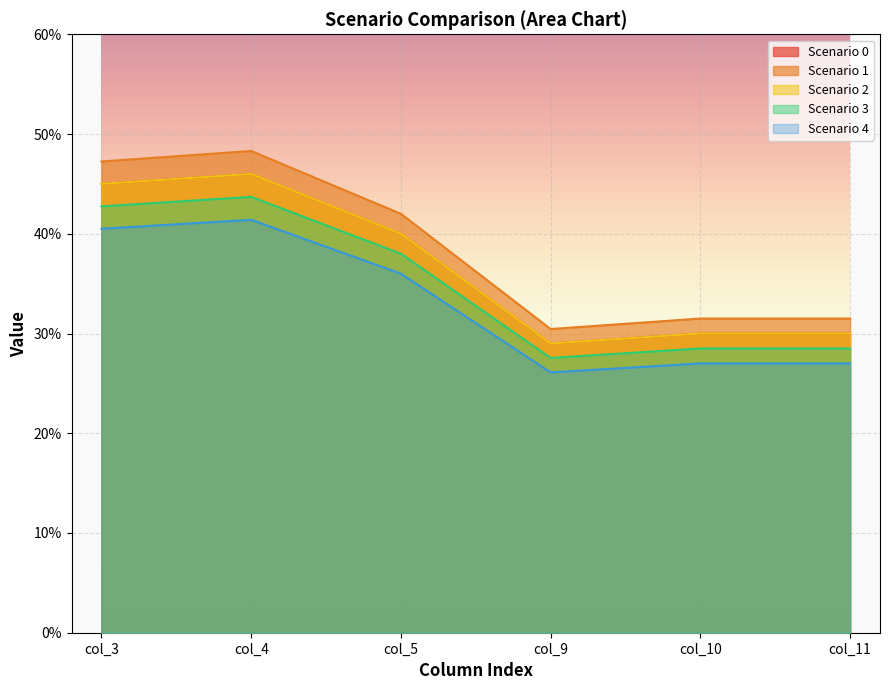

What is the value of the Scenario 1 point at the 3rd from the left?

0.4